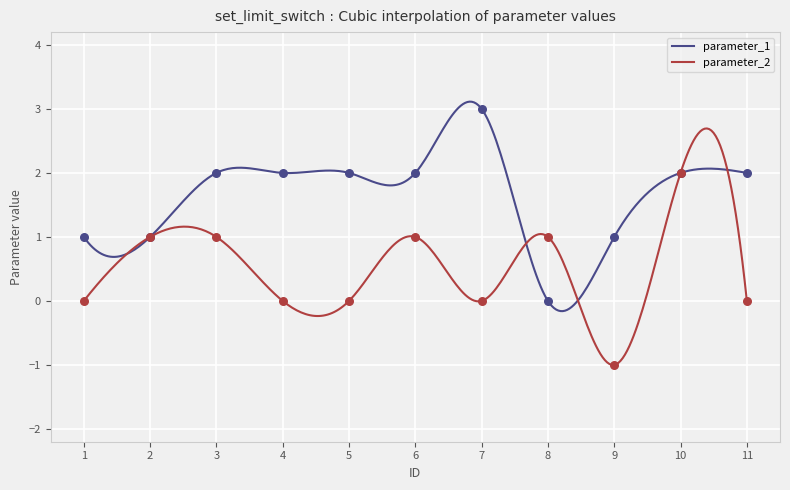

At which category is the sum across all series the highest?

10